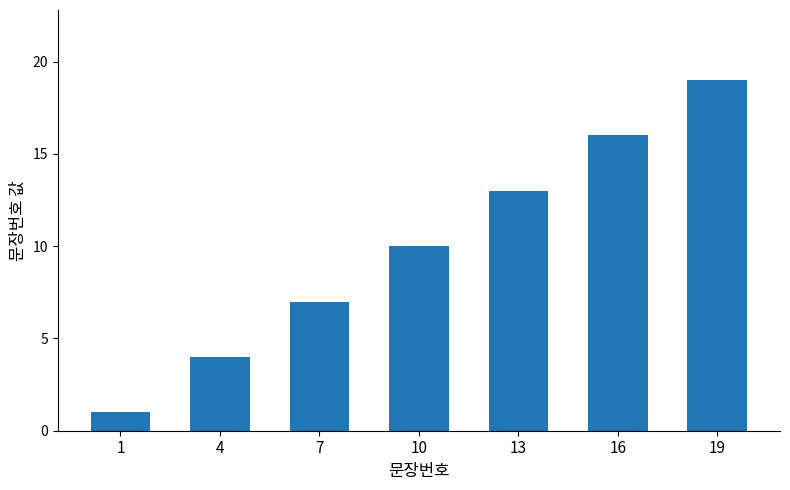

How many bars are there in total?

7